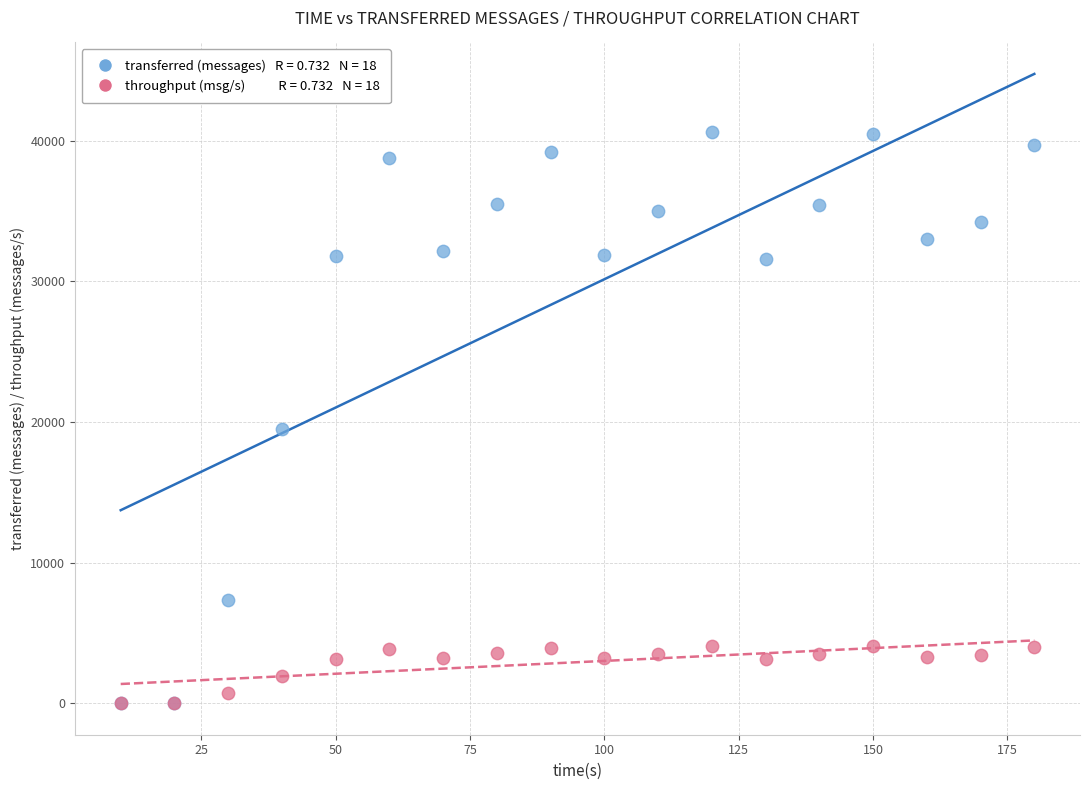

Across all series, what Y value is closest to 20290?

19520